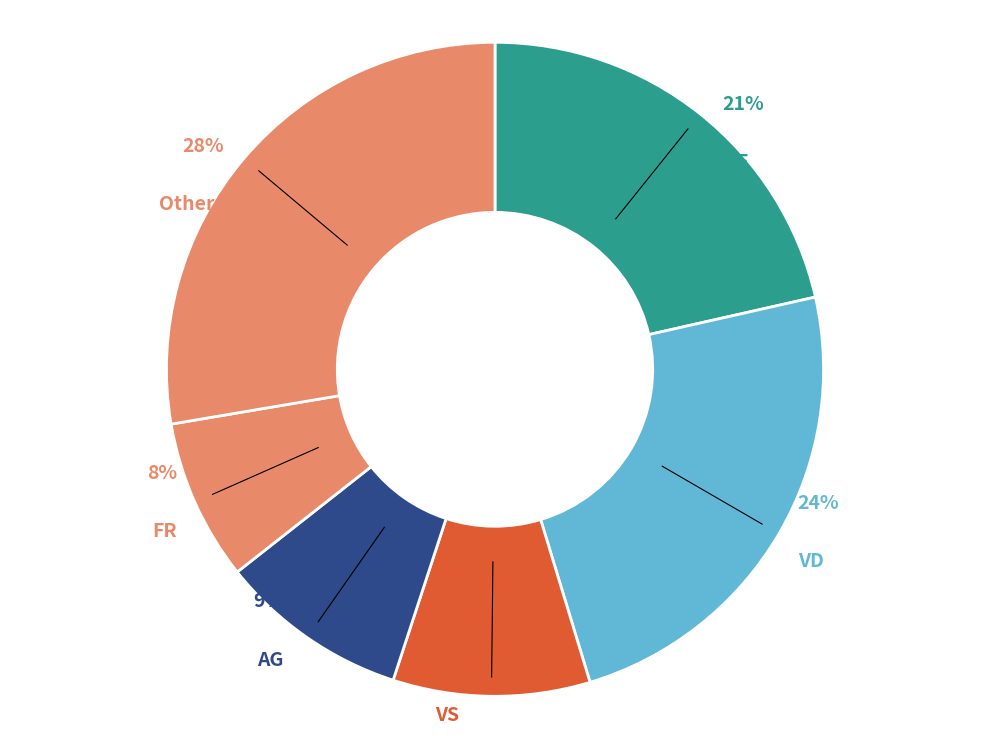

What percentage is the Others slice, to the nearest percent?

28%